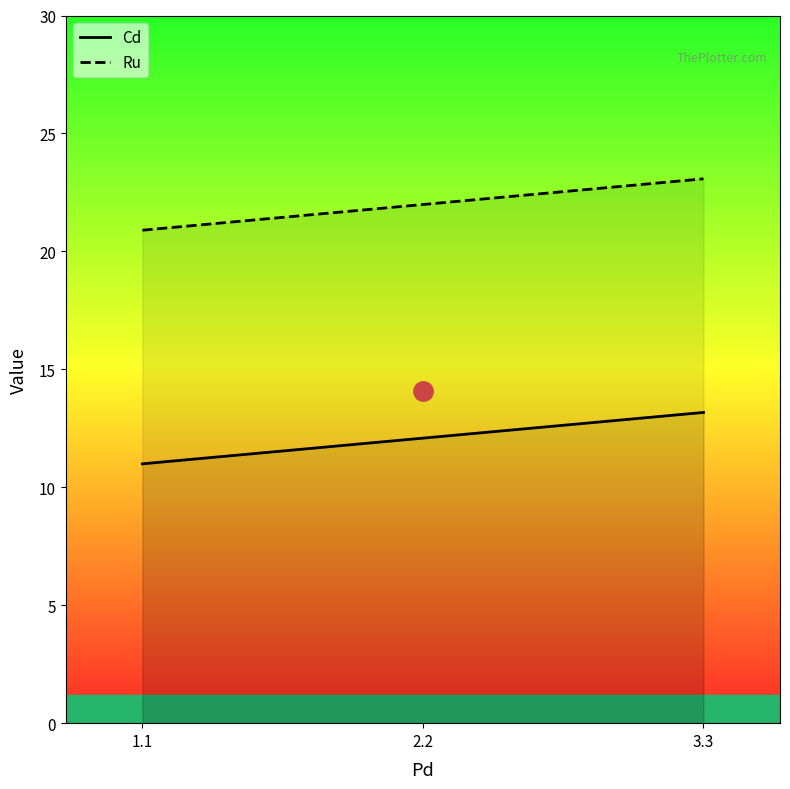

Is the value of Ru at 1.1 greater than the value of Cd at 1.1?

Yes